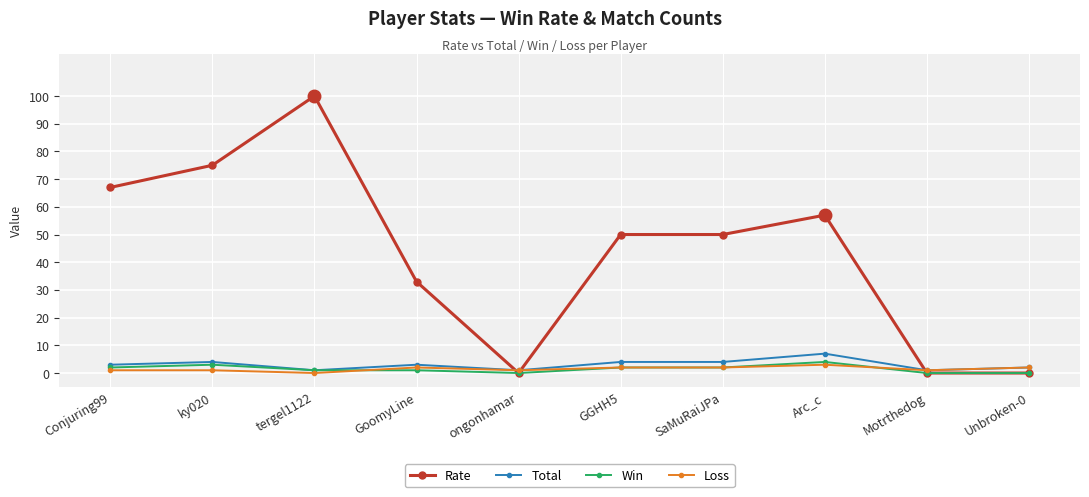

At how many categories does at least one series exceed 48?

6